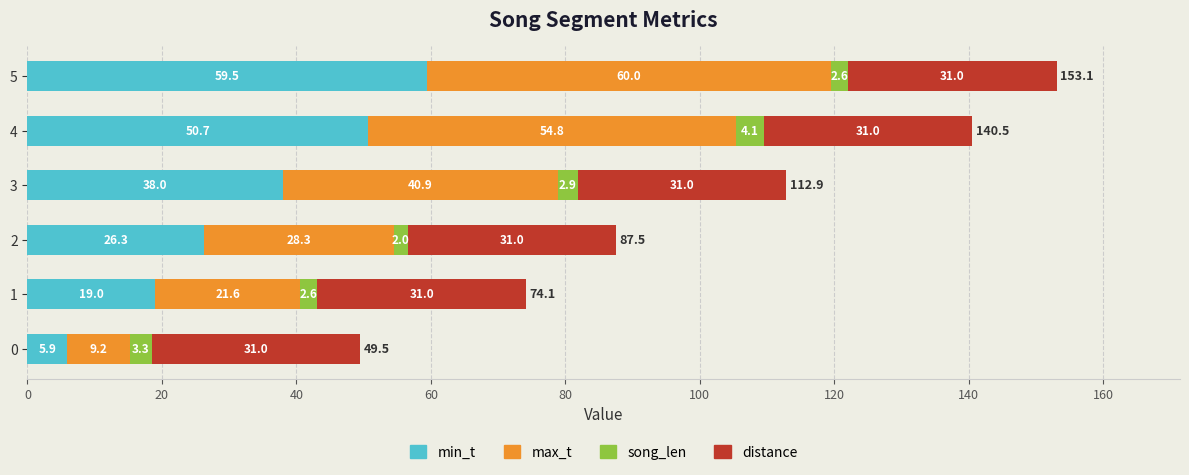

The min_t series shows 19.0 at 1. True or false?

True